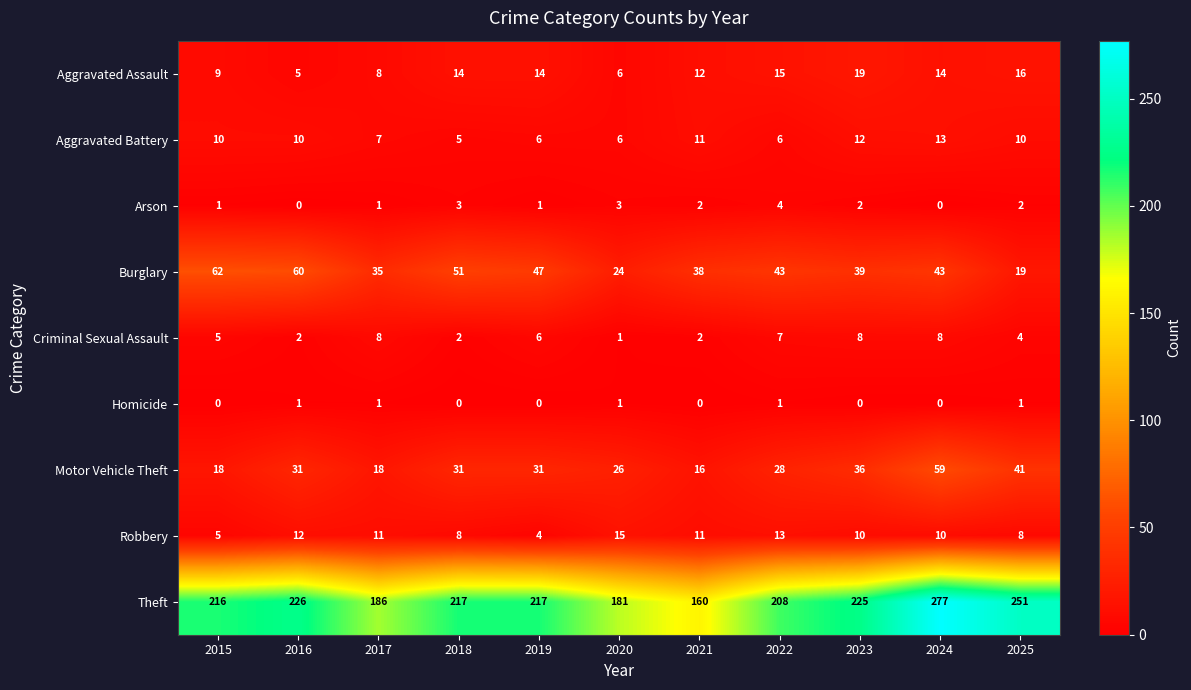

How many categories are shown in the chart?

11